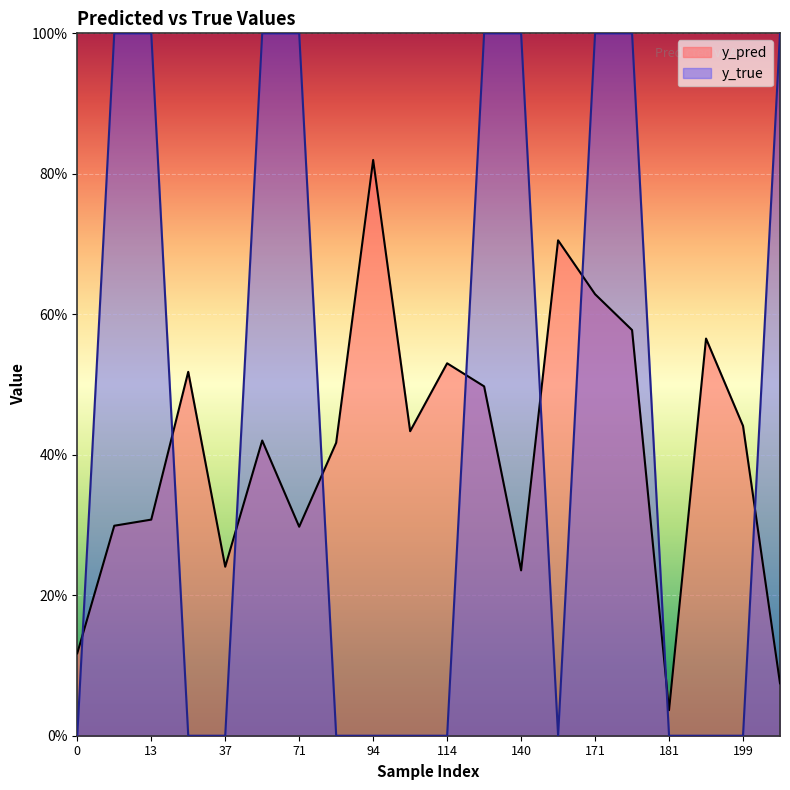

Where do y_true and y_pred first cross each other?

0 and 10